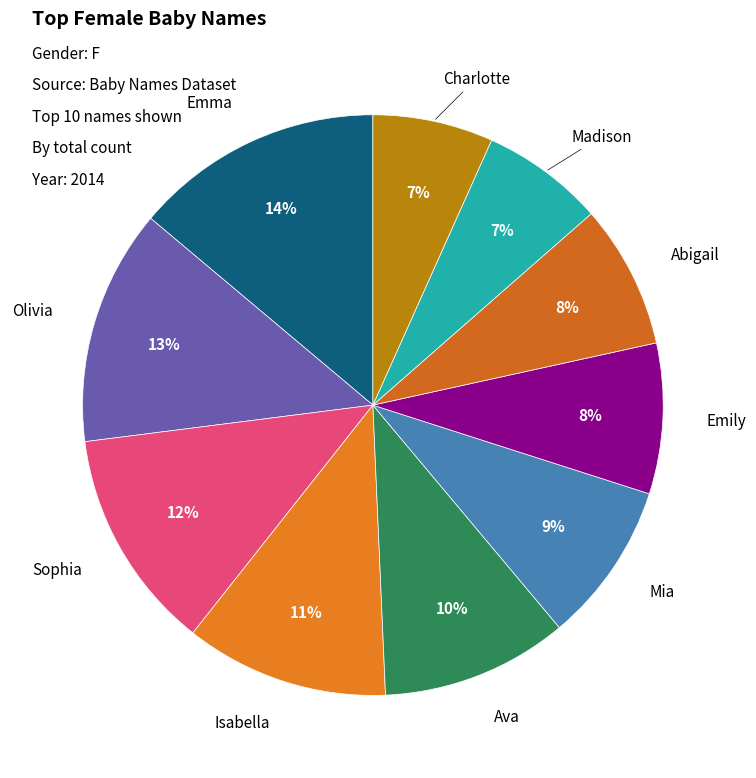

To the nearest percent, what is the difference between the Isabella and Ava slice percentages?

1%